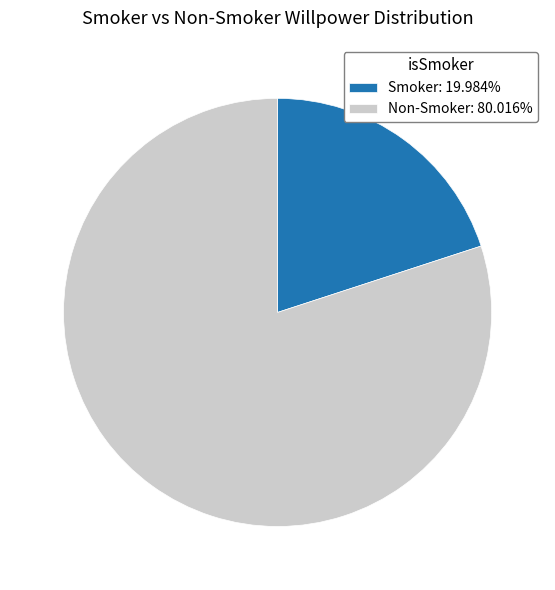

Do Non-Smoker: 80.016% and Smoker: 19.984% together represent more than half of the pie?

Yes